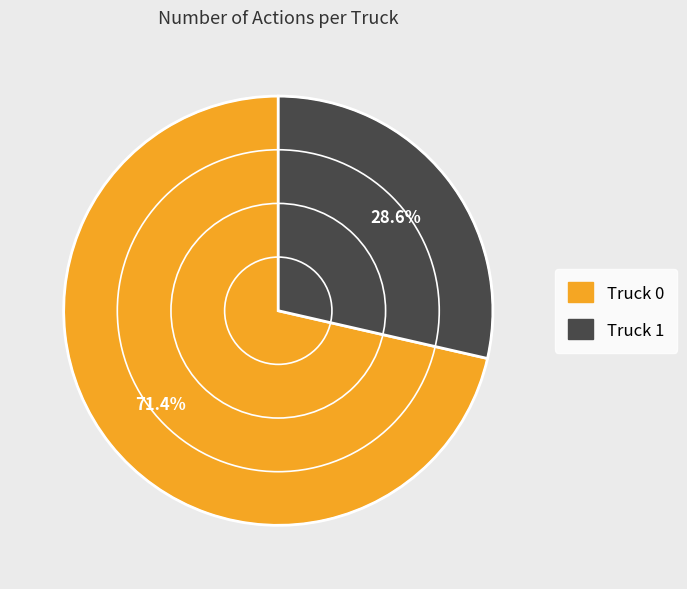

Between Truck 1 and Truck 0, which is larger?

Truck 0